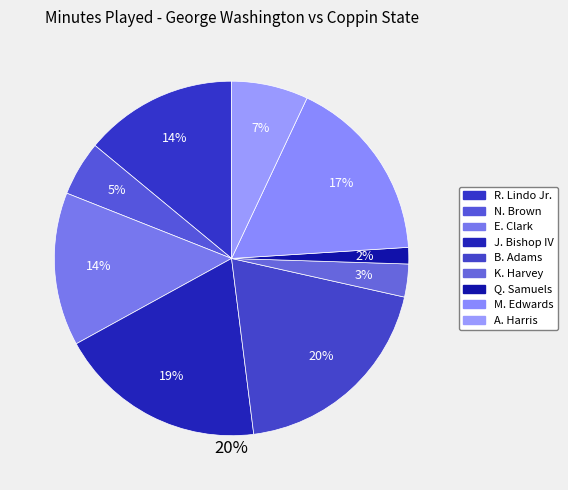

Which slice is the smallest?

Q. Samuels